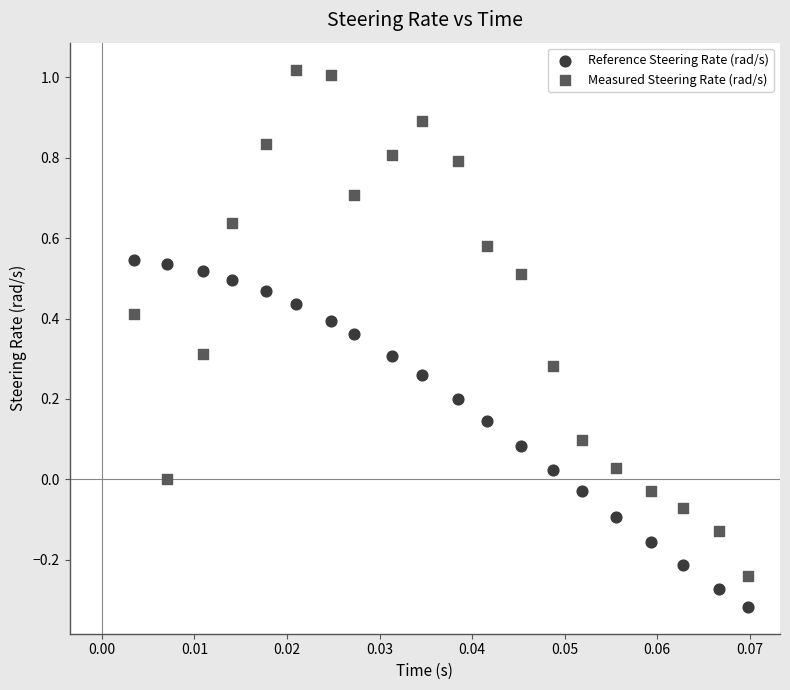

Which series reaches the minimum Y coordinate?

Reference Steering Rate (rad/s)